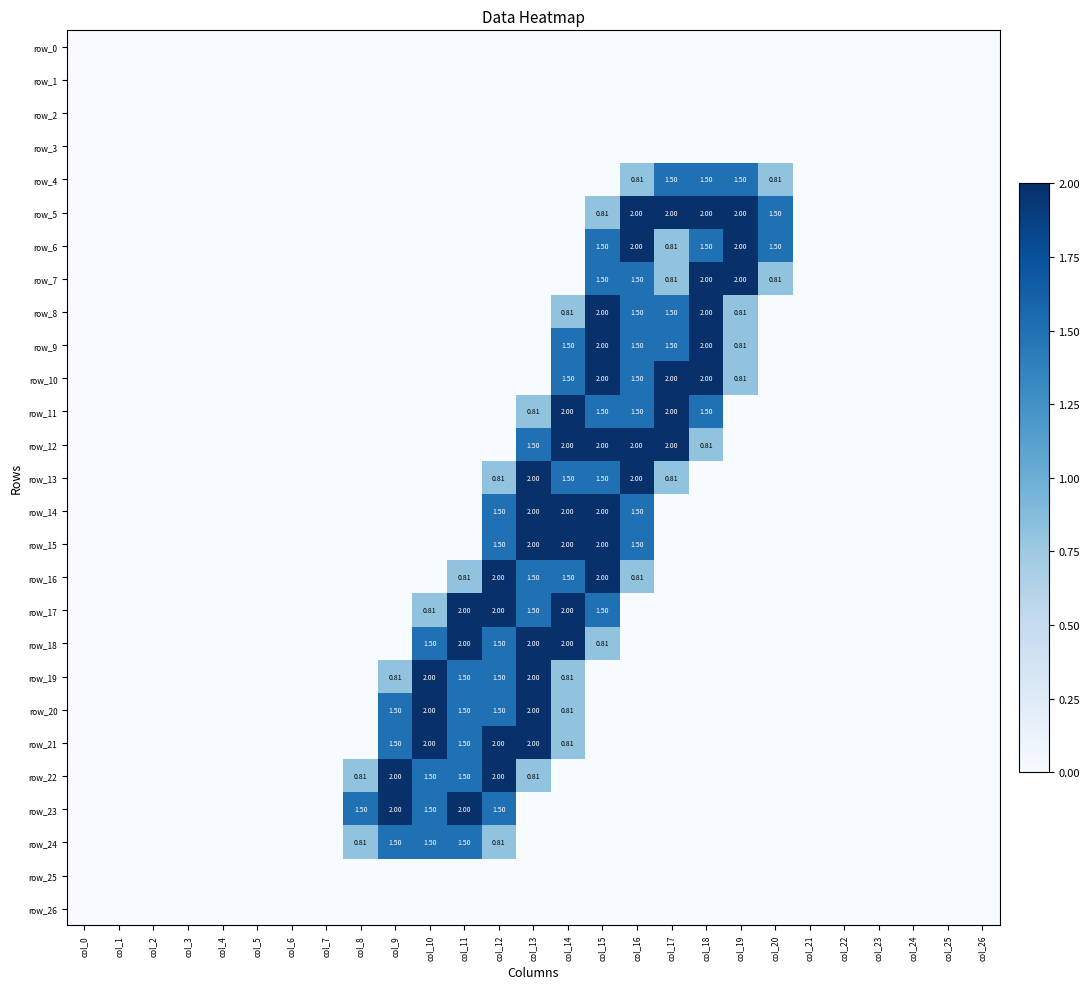

Reading left to right, list all the values displayed in this chart.

row_0: 0.0	0.0	0.0	0.0	0.0	0.0	0.0	0.0	0.0	0.0	0.0	0.0	0.0	0.0	0.0	0.0	0.0	0.0	0.0	0.0	0.0	0.0	0.0	0.0	0.0	0.0	0.0
row_1: 0.0	0.0	0.0	0.0	0.0	0.0	0.0	0.0	0.0	0.0	0.0	0.0	0.0	0.0	0.0	0.0	0.0	0.0	0.0	0.0	0.0	0.0	0.0	0.0	0.0	0.0	0.0
row_2: 0.0	0.0	0.0	0.0	0.0	0.0	0.0	0.0	0.0	0.0	0.0	0.0	0.0	0.0	0.0	0.0	0.0	0.0	0.0	0.0	0.0	0.0	0.0	0.0	0.0	0.0	0.0
row_3: 0.0	0.0	0.0	0.0	0.0	0.0	0.0	0.0	0.0	0.0	0.0	0.0	0.0	0.0	0.0	0.0	0.0	0.0	0.0	0.0	0.0	0.0	0.0	0.0	0.0	0.0	0.0
row_4: 0.0	0.0	0.0	0.0	0.0	0.0	0.0	0.0	0.0	0.0	0.0	0.0	0.0	0.0	0.0	0.0	0.8	1.5	1.5	1.5	0.8	0.0	0.0	0.0	0.0	0.0	0.0
row_5: 0.0	0.0	0.0	0.0	0.0	0.0	0.0	0.0	0.0	0.0	0.0	0.0	0.0	0.0	0.0	0.8	2.0	2.0	2.0	2.0	1.5	0.0	0.0	0.0	0.0	0.0	0.0
row_6: 0.0	0.0	0.0	0.0	0.0	0.0	0.0	0.0	0.0	0.0	0.0	0.0	0.0	0.0	0.0	1.5	2.0	0.8	1.5	2.0	1.5	0.0	0.0	0.0	0.0	0.0	0.0
row_7: 0.0	0.0	0.0	0.0	0.0	0.0	0.0	0.0	0.0	0.0	0.0	0.0	0.0	0.0	0.0	1.5	1.5	0.8	2.0	2.0	0.8	0.0	0.0	0.0	0.0	0.0	0.0
row_8: 0.0	0.0	0.0	0.0	0.0	0.0	0.0	0.0	0.0	0.0	0.0	0.0	0.0	0.0	0.8	2.0	1.5	1.5	2.0	0.8	0.0	0.0	0.0	0.0	0.0	0.0	0.0
row_9: 0.0	0.0	0.0	0.0	0.0	0.0	0.0	0.0	0.0	0.0	0.0	0.0	0.0	0.0	1.5	2.0	1.5	1.5	2.0	0.8	0.0	0.0	0.0	0.0	0.0	0.0	0.0
row_10: 0.0	0.0	0.0	0.0	0.0	0.0	0.0	0.0	0.0	0.0	0.0	0.0	0.0	0.0	1.5	2.0	1.5	2.0	2.0	0.8	0.0	0.0	0.0	0.0	0.0	0.0	0.0
row_11: 0.0	0.0	0.0	0.0	0.0	0.0	0.0	0.0	0.0	0.0	0.0	0.0	0.0	0.8	2.0	1.5	1.5	2.0	1.5	0.0	0.0	0.0	0.0	0.0	0.0	0.0	0.0
row_12: 0.0	0.0	0.0	0.0	0.0	0.0	0.0	0.0	0.0	0.0	0.0	0.0	0.0	1.5	2.0	2.0	2.0	2.0	0.8	0.0	0.0	0.0	0.0	0.0	0.0	0.0	0.0
row_13: 0.0	0.0	0.0	0.0	0.0	0.0	0.0	0.0	0.0	0.0	0.0	0.0	0.8	2.0	1.5	1.5	2.0	0.8	0.0	0.0	0.0	0.0	0.0	0.0	0.0	0.0	0.0
row_14: 0.0	0.0	0.0	0.0	0.0	0.0	0.0	0.0	0.0	0.0	0.0	0.0	1.5	2.0	2.0	2.0	1.5	0.0	0.0	0.0	0.0	0.0	0.0	0.0	0.0	0.0	0.0
row_15: 0.0	0.0	0.0	0.0	0.0	0.0	0.0	0.0	0.0	0.0	0.0	0.0	1.5	2.0	2.0	2.0	1.5	0.0	0.0	0.0	0.0	0.0	0.0	0.0	0.0	0.0	0.0
row_16: 0.0	0.0	0.0	0.0	0.0	0.0	0.0	0.0	0.0	0.0	0.0	0.8	2.0	1.5	1.5	2.0	0.8	0.0	0.0	0.0	0.0	0.0	0.0	0.0	0.0	0.0	0.0
row_17: 0.0	0.0	0.0	0.0	0.0	0.0	0.0	0.0	0.0	0.0	0.8	2.0	2.0	1.5	2.0	1.5	0.0	0.0	0.0	0.0	0.0	0.0	0.0	0.0	0.0	0.0	0.0
row_18: 0.0	0.0	0.0	0.0	0.0	0.0	0.0	0.0	0.0	0.0	1.5	2.0	1.5	2.0	2.0	0.8	0.0	0.0	0.0	0.0	0.0	0.0	0.0	0.0	0.0	0.0	0.0
row_19: 0.0	0.0	0.0	0.0	0.0	0.0	0.0	0.0	0.0	0.8	2.0	1.5	1.5	2.0	0.8	0.0	0.0	0.0	0.0	0.0	0.0	0.0	0.0	0.0	0.0	0.0	0.0
row_20: 0.0	0.0	0.0	0.0	0.0	0.0	0.0	0.0	0.0	1.5	2.0	1.5	1.5	2.0	0.8	0.0	0.0	0.0	0.0	0.0	0.0	0.0	0.0	0.0	0.0	0.0	0.0
row_21: 0.0	0.0	0.0	0.0	0.0	0.0	0.0	0.0	0.0	1.5	2.0	1.5	2.0	2.0	0.8	0.0	0.0	0.0	0.0	0.0	0.0	0.0	0.0	0.0	0.0	0.0	0.0
row_22: 0.0	0.0	0.0	0.0	0.0	0.0	0.0	0.0	0.8	2.0	1.5	1.5	2.0	0.8	0.0	0.0	0.0	0.0	0.0	0.0	0.0	0.0	0.0	0.0	0.0	0.0	0.0
row_23: 0.0	0.0	0.0	0.0	0.0	0.0	0.0	0.0	1.5	2.0	1.5	2.0	1.5	0.0	0.0	0.0	0.0	0.0	0.0	0.0	0.0	0.0	0.0	0.0	0.0	0.0	0.0
row_24: 0.0	0.0	0.0	0.0	0.0	0.0	0.0	0.0	0.8	1.5	1.5	1.5	0.8	0.0	0.0	0.0	0.0	0.0	0.0	0.0	0.0	0.0	0.0	0.0	0.0	0.0	0.0
row_25: 0.0	0.0	0.0	0.0	0.0	0.0	0.0	0.0	0.0	0.0	0.0	0.0	0.0	0.0	0.0	0.0	0.0	0.0	0.0	0.0	0.0	0.0	0.0	0.0	0.0	0.0	0.0
row_26: 0.0	0.0	0.0	0.0	0.0	0.0	0.0	0.0	0.0	0.0	0.0	0.0	0.0	0.0	0.0	0.0	0.0	0.0	0.0	0.0	0.0	0.0	0.0	0.0	0.0	0.0	0.0